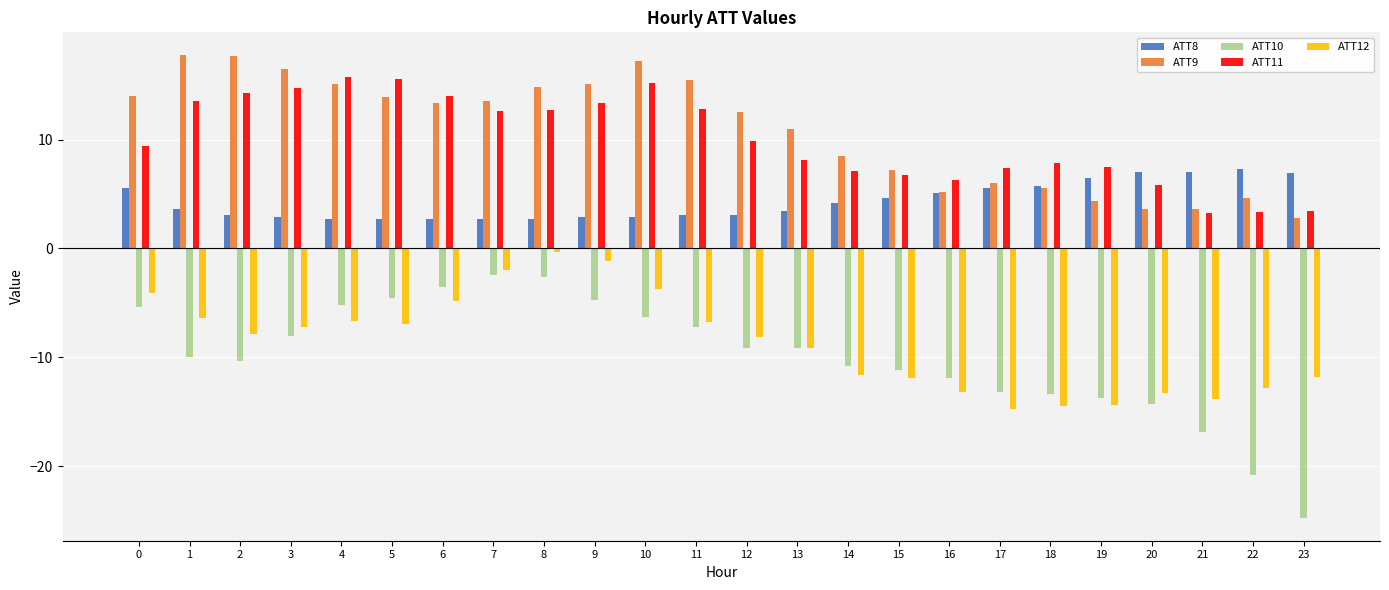

True or false: ATT11 has a value of 8.5 at 2.

False